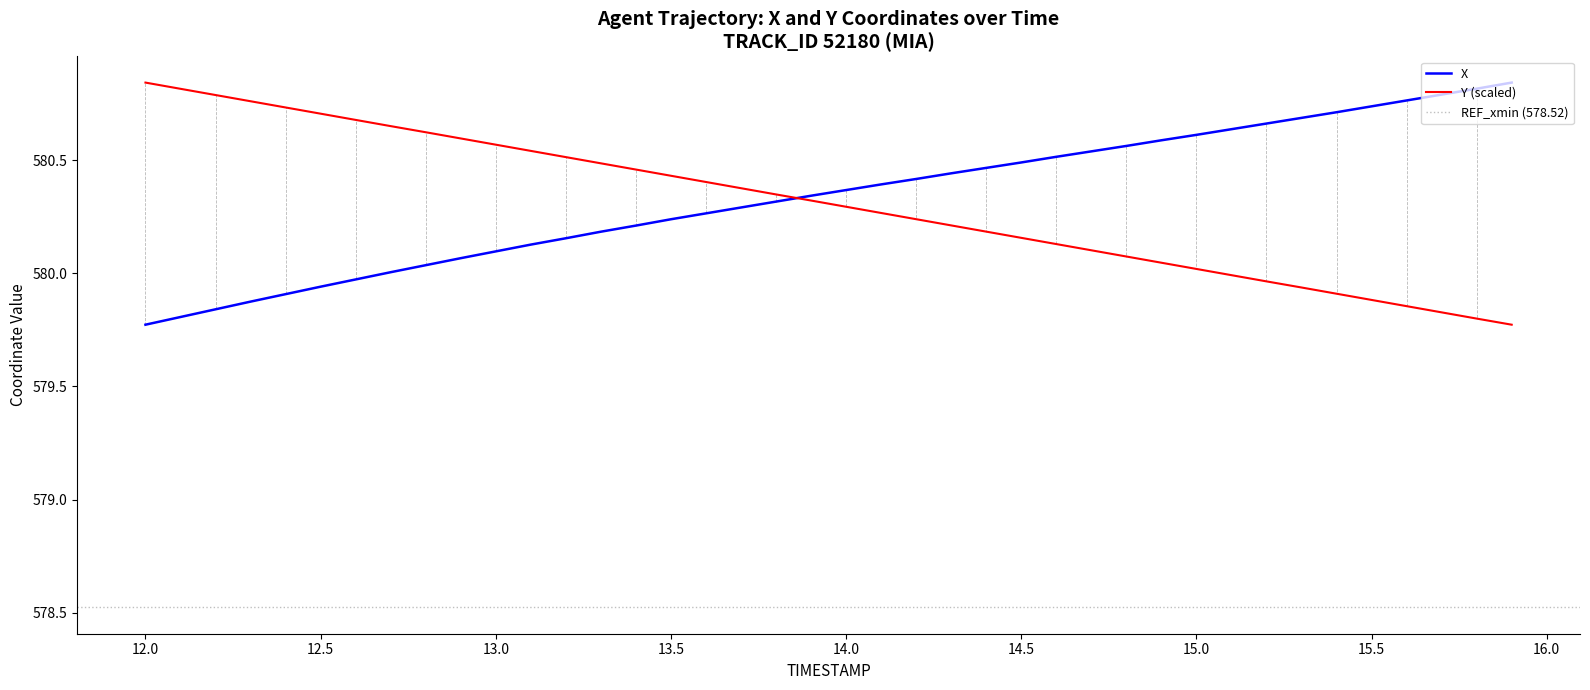

How many data points in X are less than 580?

7